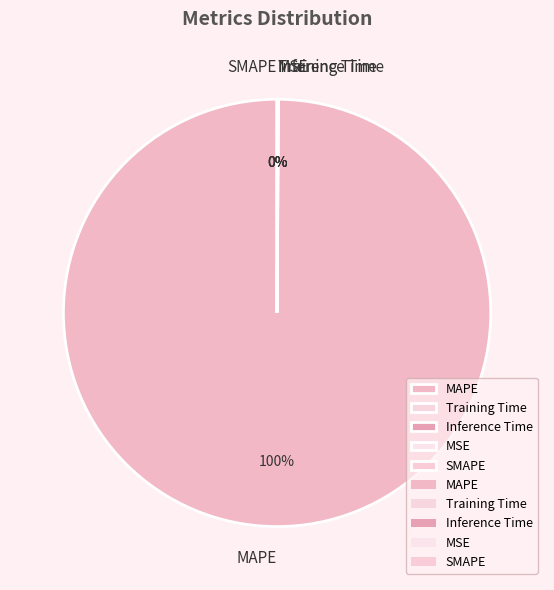

How many slices are in this pie chart?

5